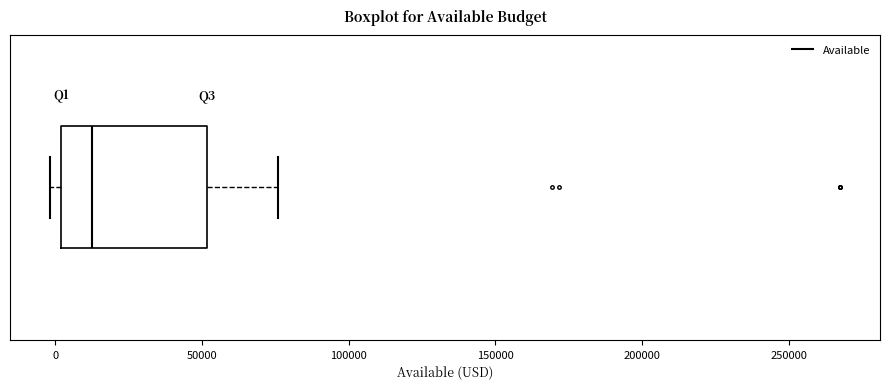

Where is the left edge of the box on the x-axis? The values are not printed on the chart, so give them approximately, as read against the axis.

0